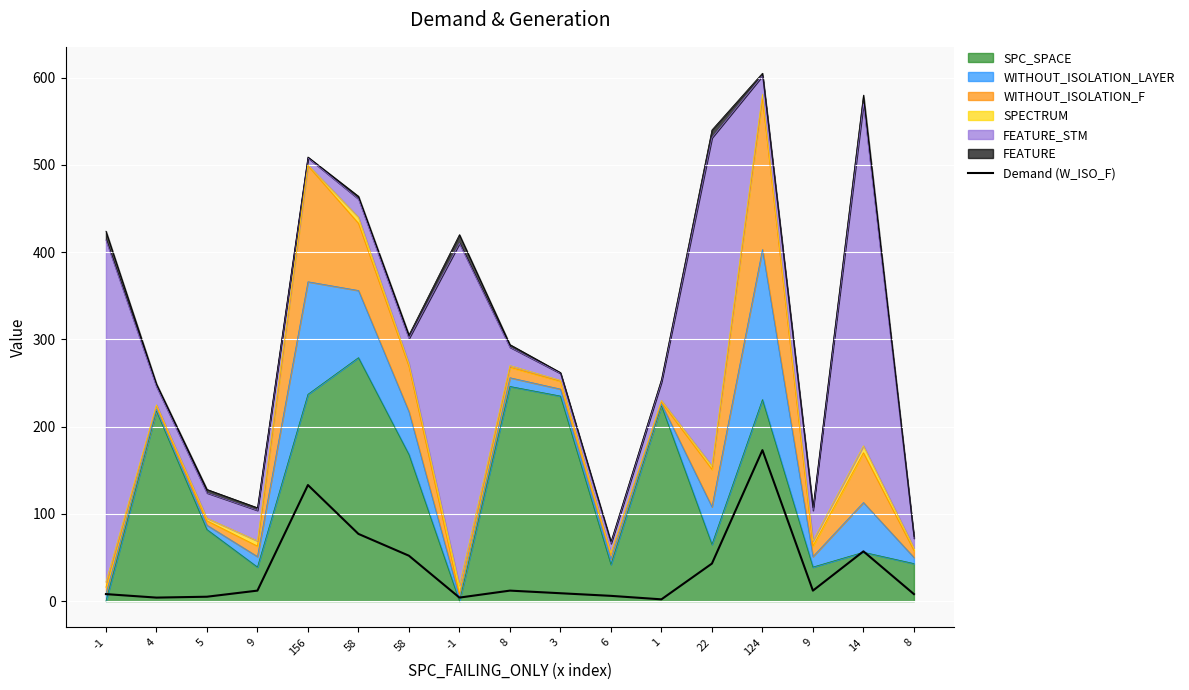

At which category does the chart reach its minimum across all series?

1